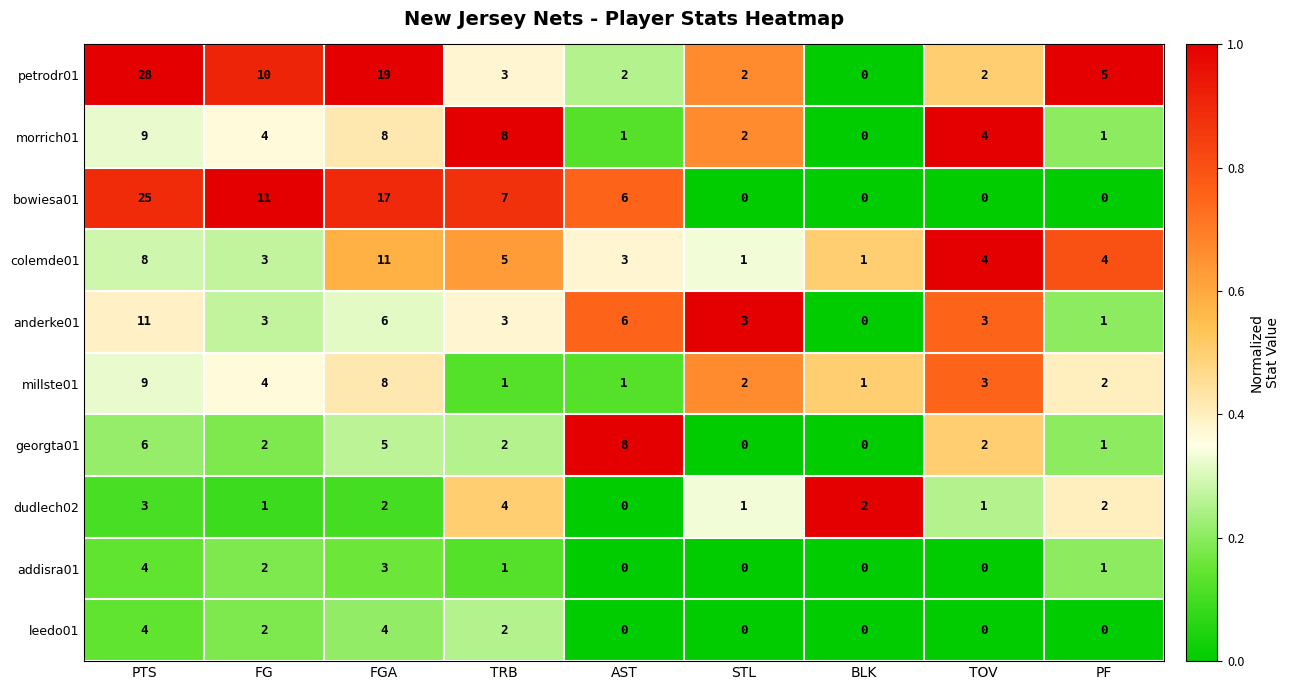

At which category is the sum across all series the highest?

PTS